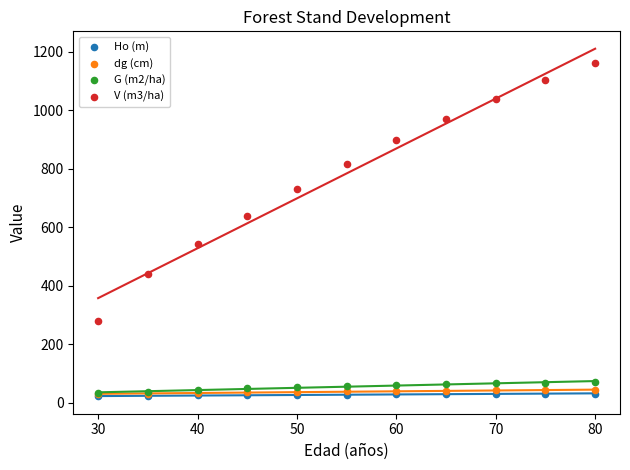

Which series has the widest spread of Y values?

V (m3/ha)